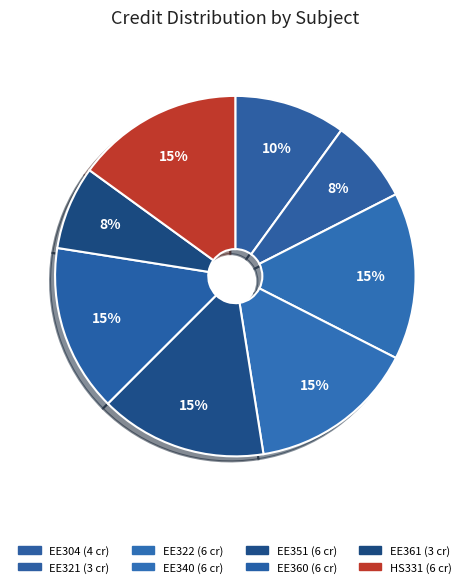

How many slices are in this pie chart?

8